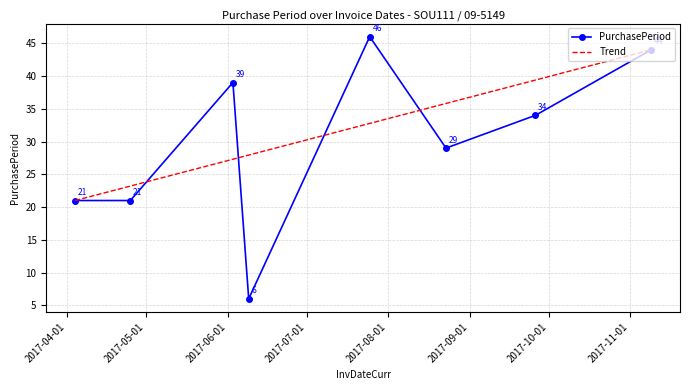

What is the smallest value displayed?

6